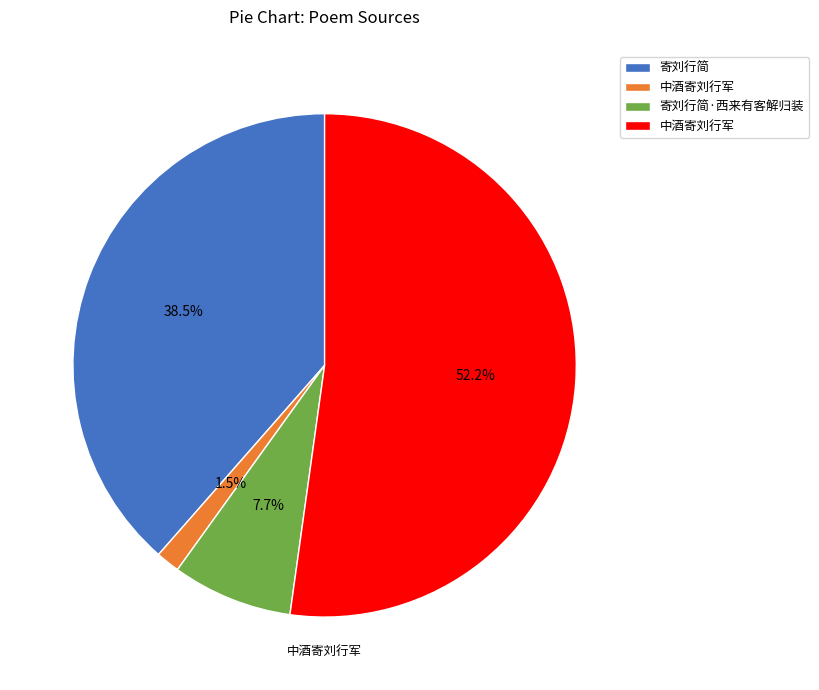

Does any single category account for the majority?

Yes